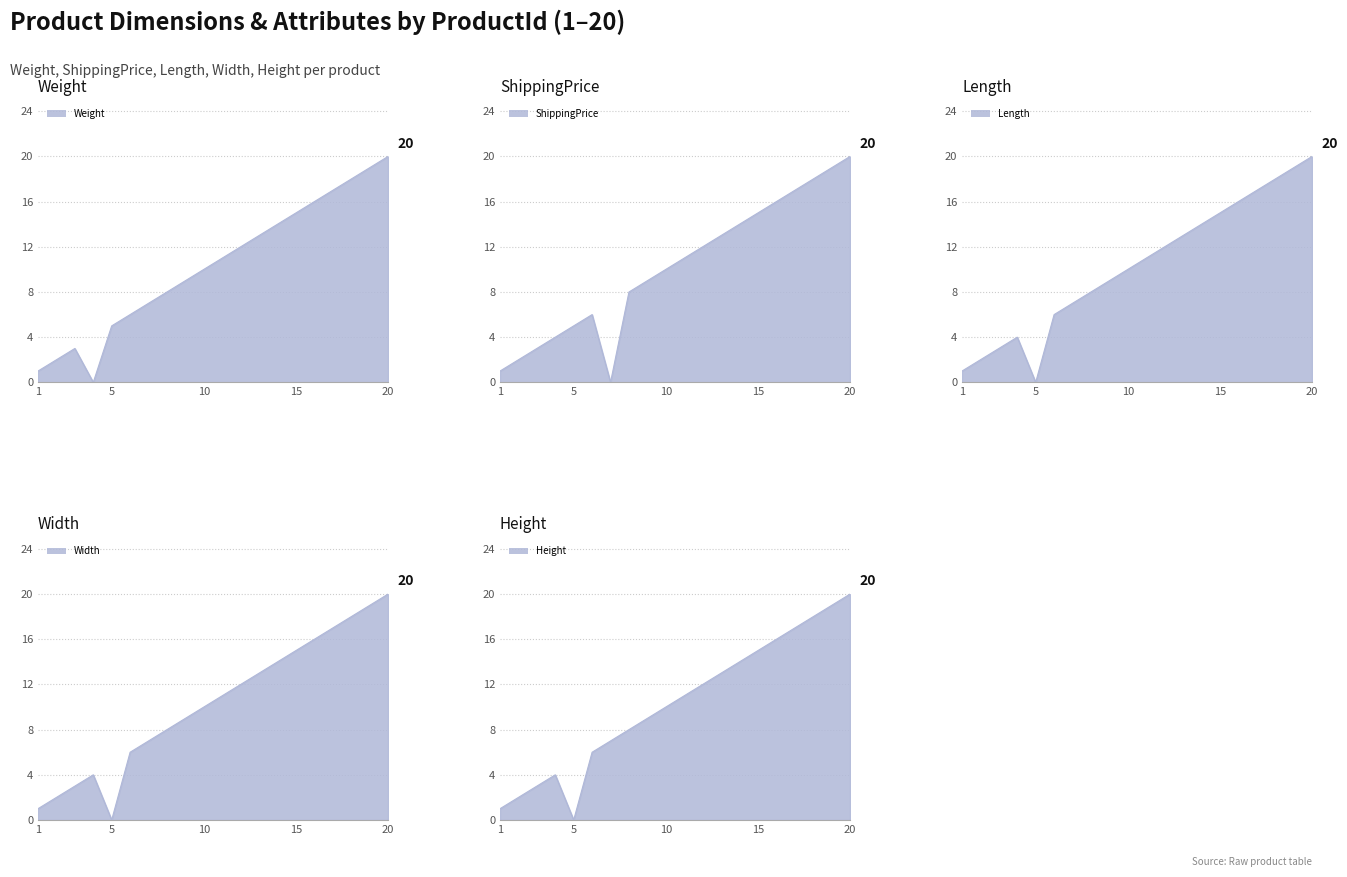

What is the difference between the second highest and second lowest values in the Height series?

18